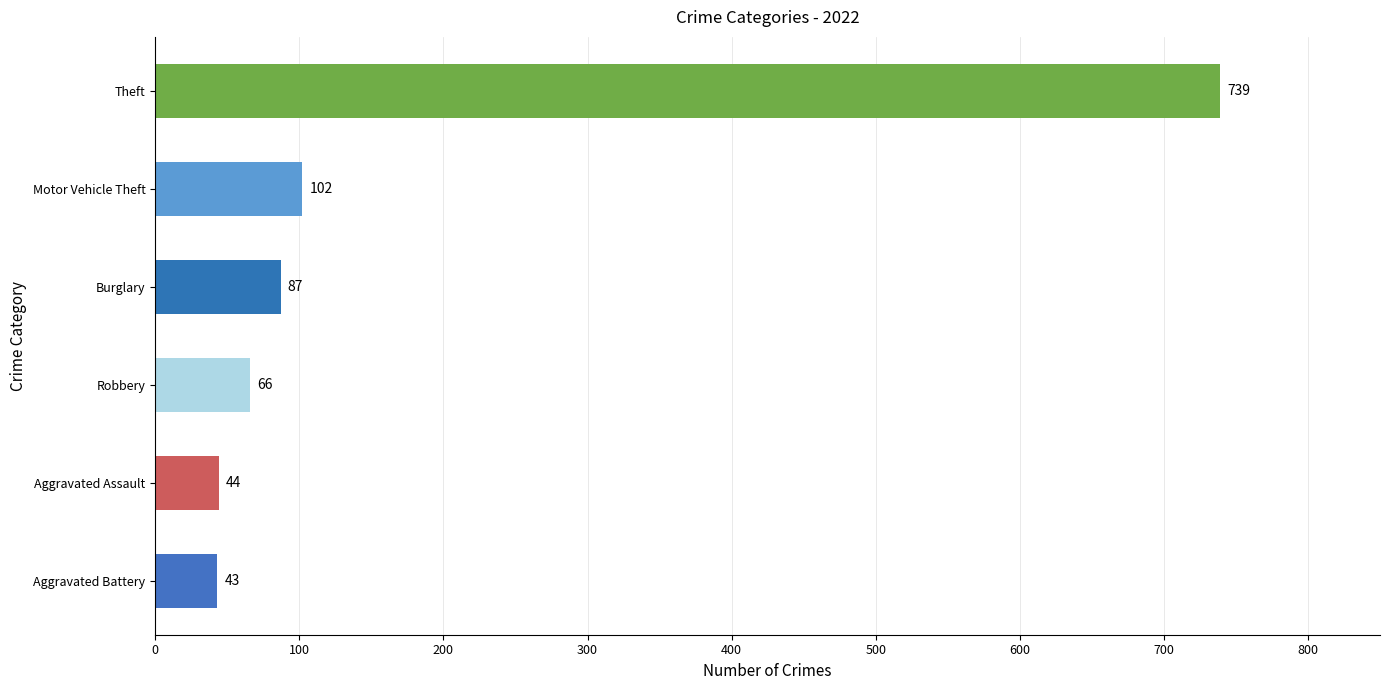

Rank the categories by value from lowest to highest.

Aggravated Battery, Aggravated Assault, Robbery, Burglary, Motor Vehicle Theft, Theft